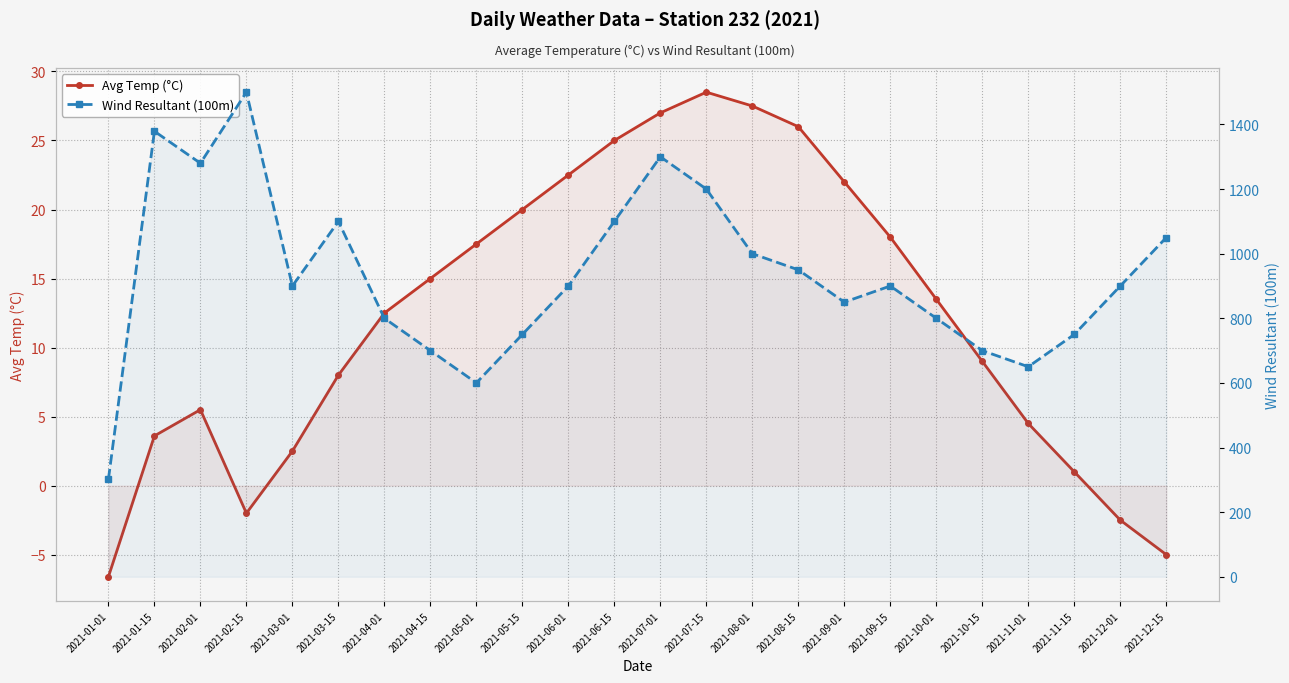

List the series in order of their peak value, lowest first.

Avg Temp (°C), Wind Resultant (100m)